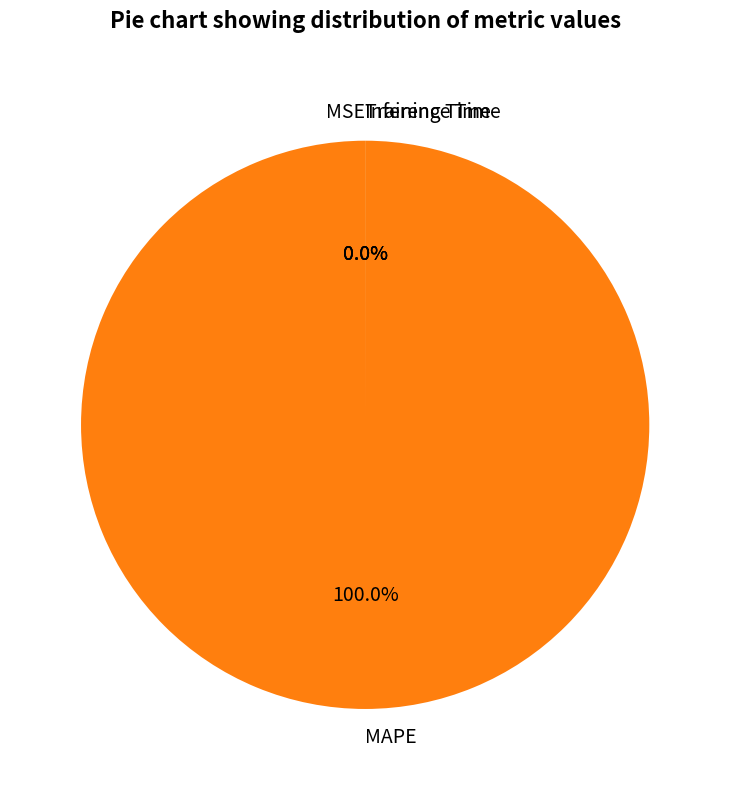

Which has a higher value, Inference Time or MAPE?

MAPE